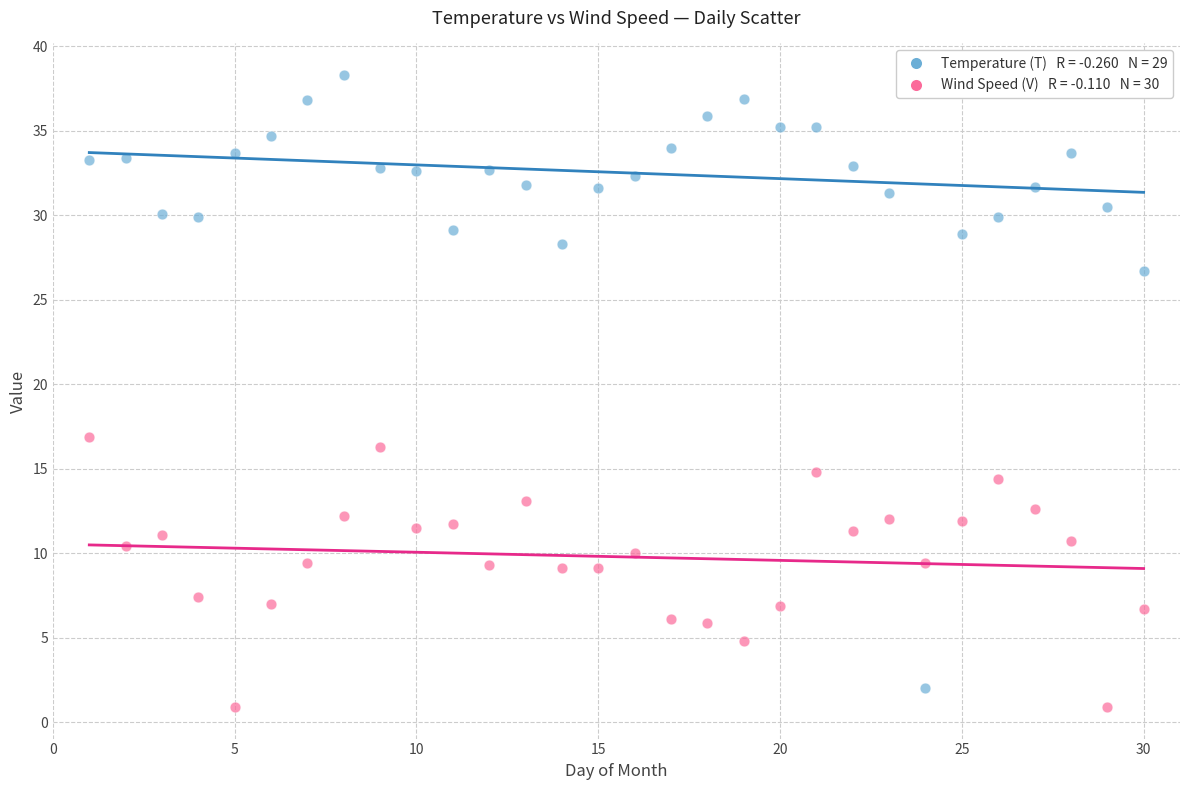

Across all series, what Y value is closest to 19?

16.9